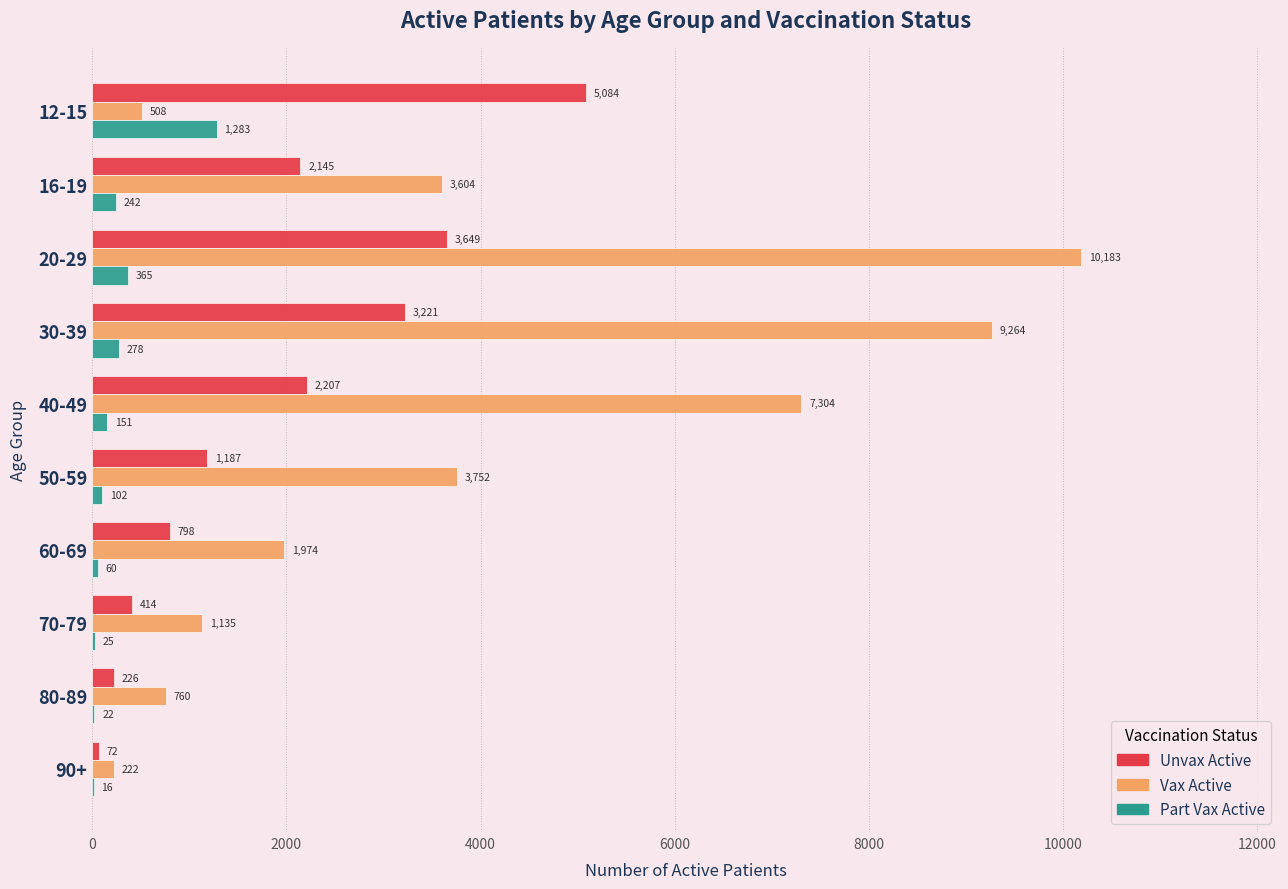

Read the Part Vax Active value at 60-69.

60